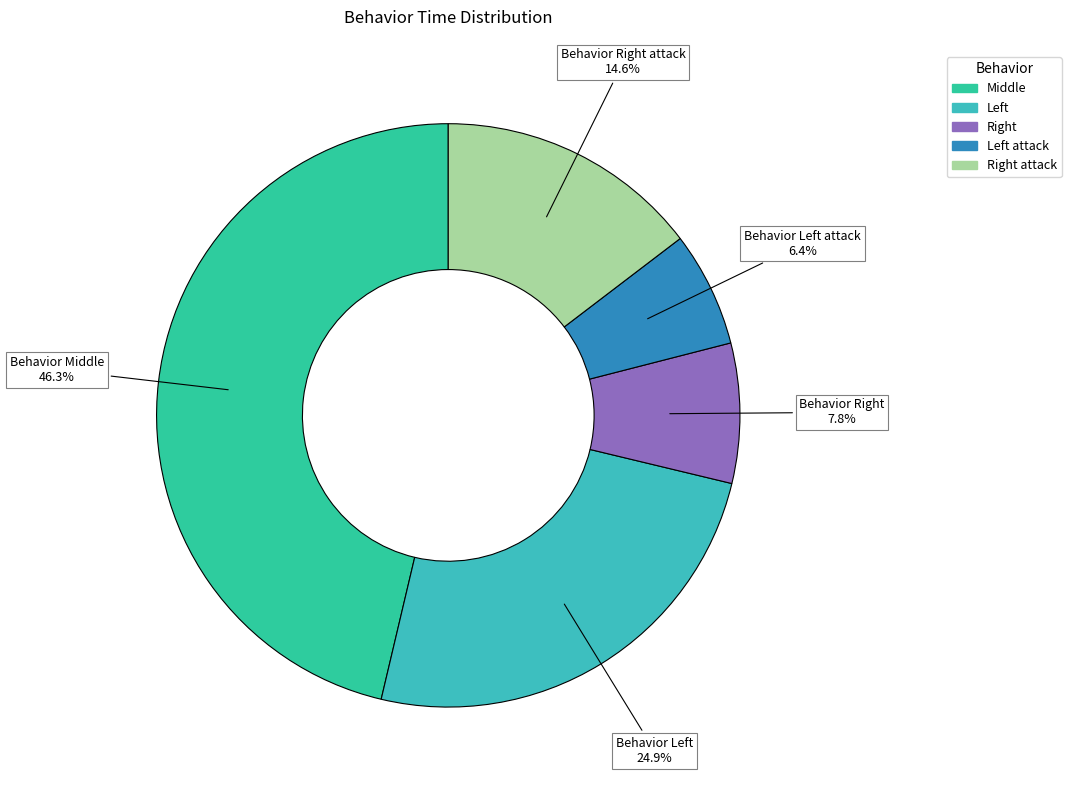

How many slices are in this pie chart?

5